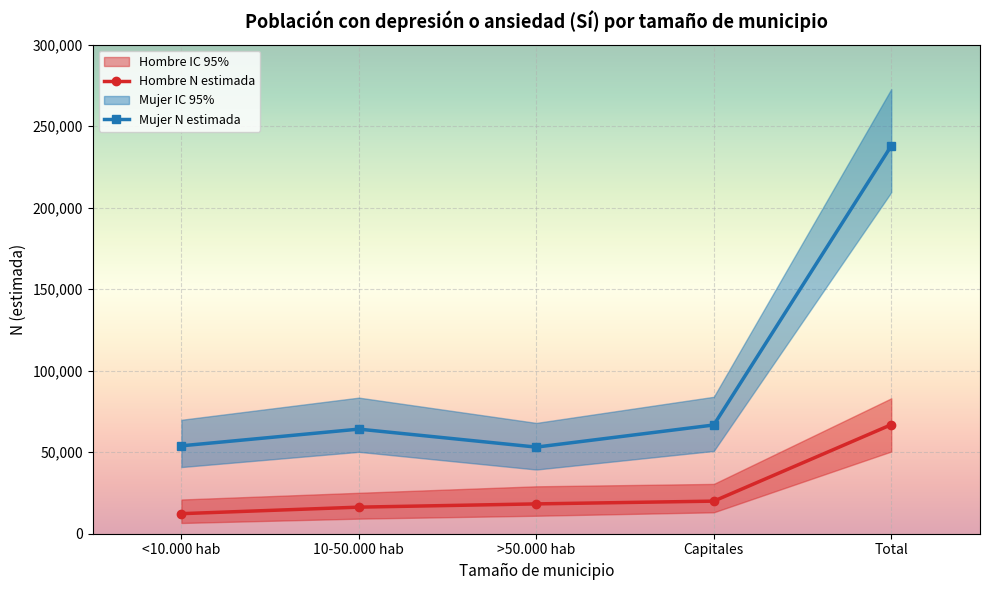

The value of Hombre N (lím sup IC) at <10.000 hab is 20986. True or false?

True